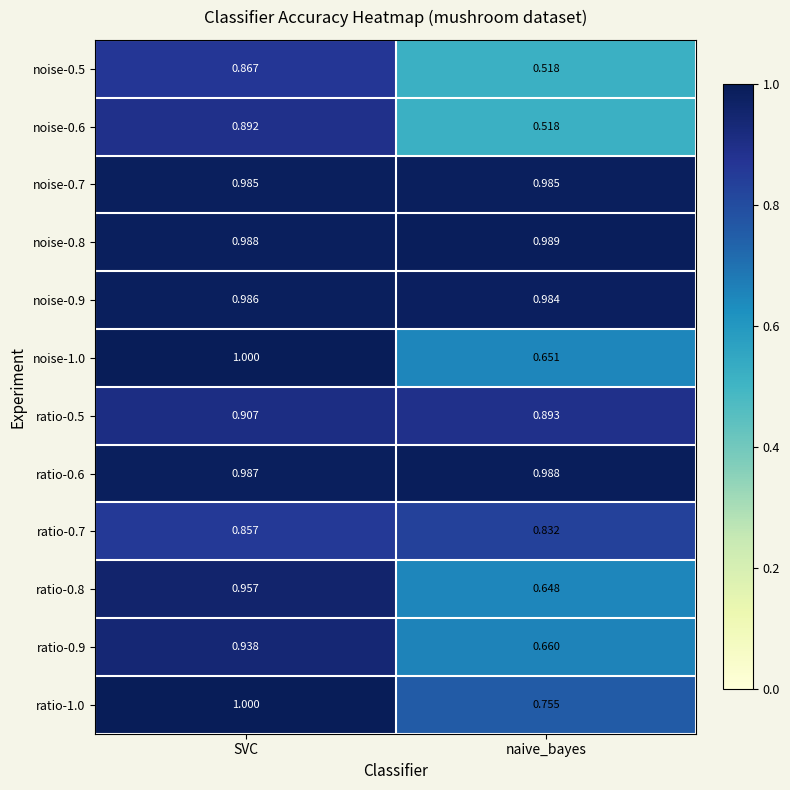

Where is ratio-1.0 nearest to the value 0?

naive_bayes